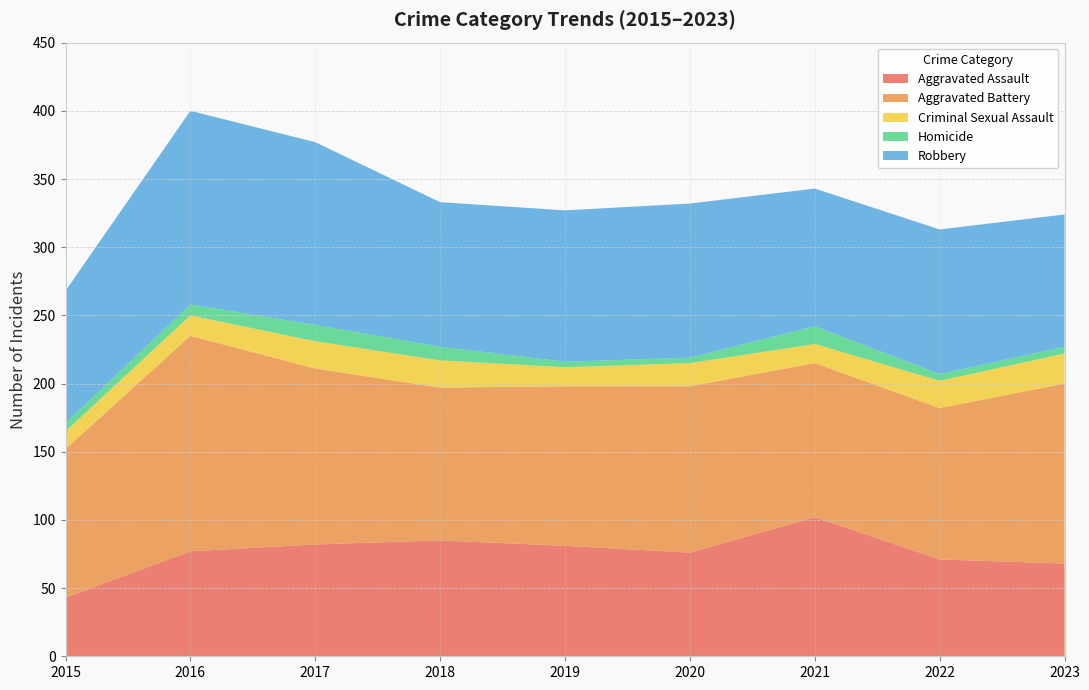

Reading left to right, extract all data points from this chart.

Aggravated Assault: 2015=43	2016=77	2017=82	2018=85	2019=81	2020=76	2021=102	2022=71	2023=68
Aggravated Battery: 2015=109	2016=158	2017=129	2018=112	2019=117	2020=122	2021=113	2022=111	2023=132
Criminal Sexual Assault: 2015=13	2016=15	2017=20	2018=20	2019=14	2020=17	2021=14	2022=20	2023=22
Homicide: 2015=6	2016=8	2017=12	2018=10	2019=4	2020=4	2021=13	2022=5	2023=5
Robbery: 2015=97	2016=142	2017=134	2018=106	2019=111	2020=113	2021=101	2022=106	2023=97